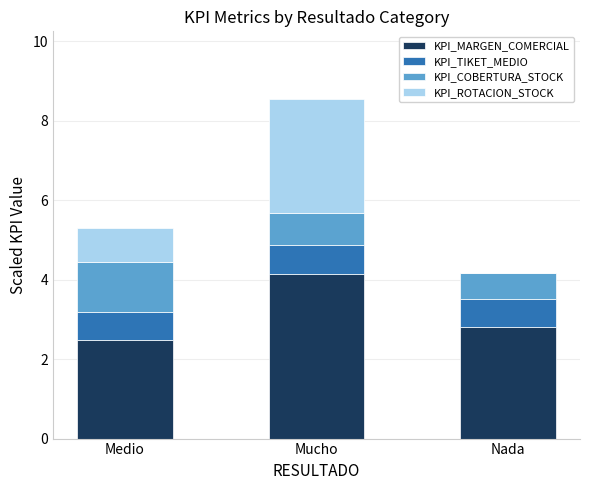

Which category has the highest value in the KPI_MARGEN_COMERCIAL series?

Mucho